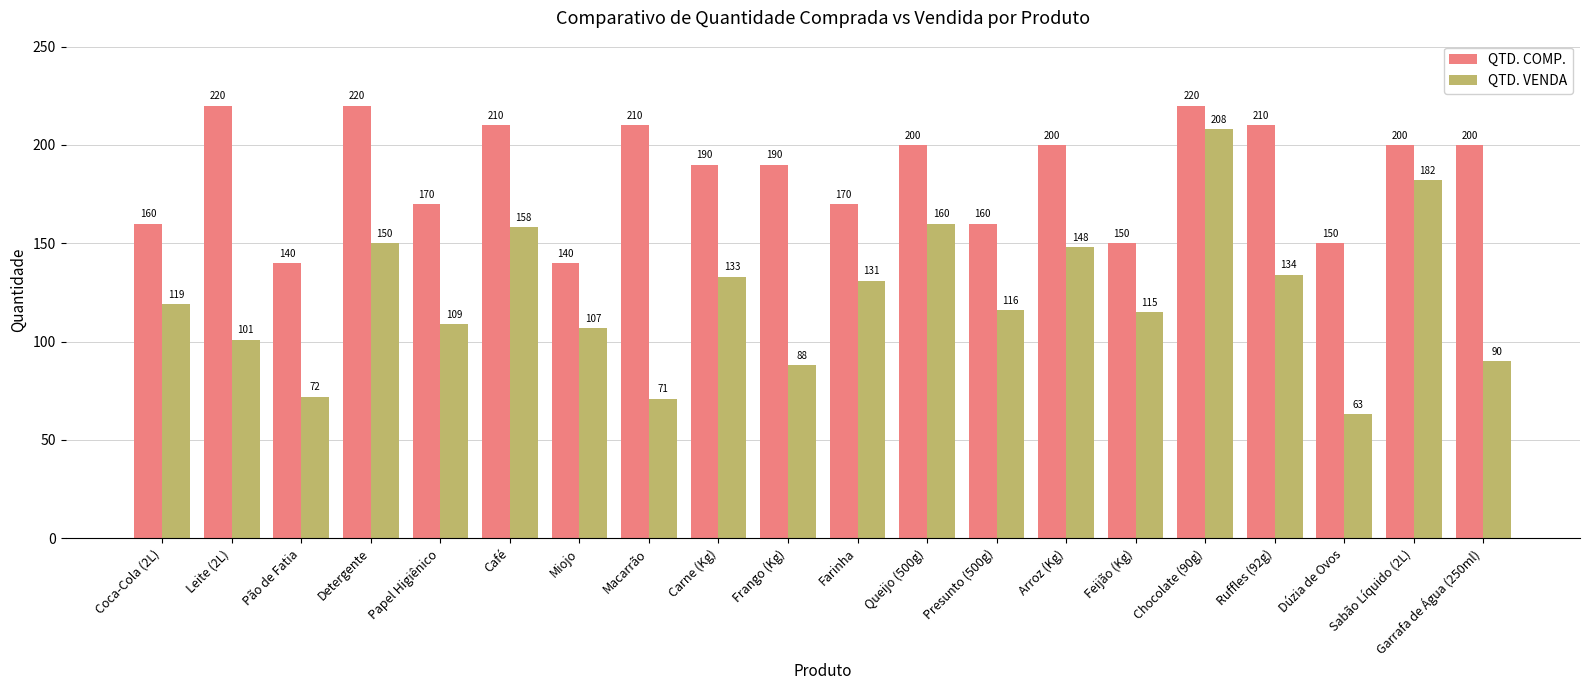

What is the sum of all QTD. COMP. values?

3710